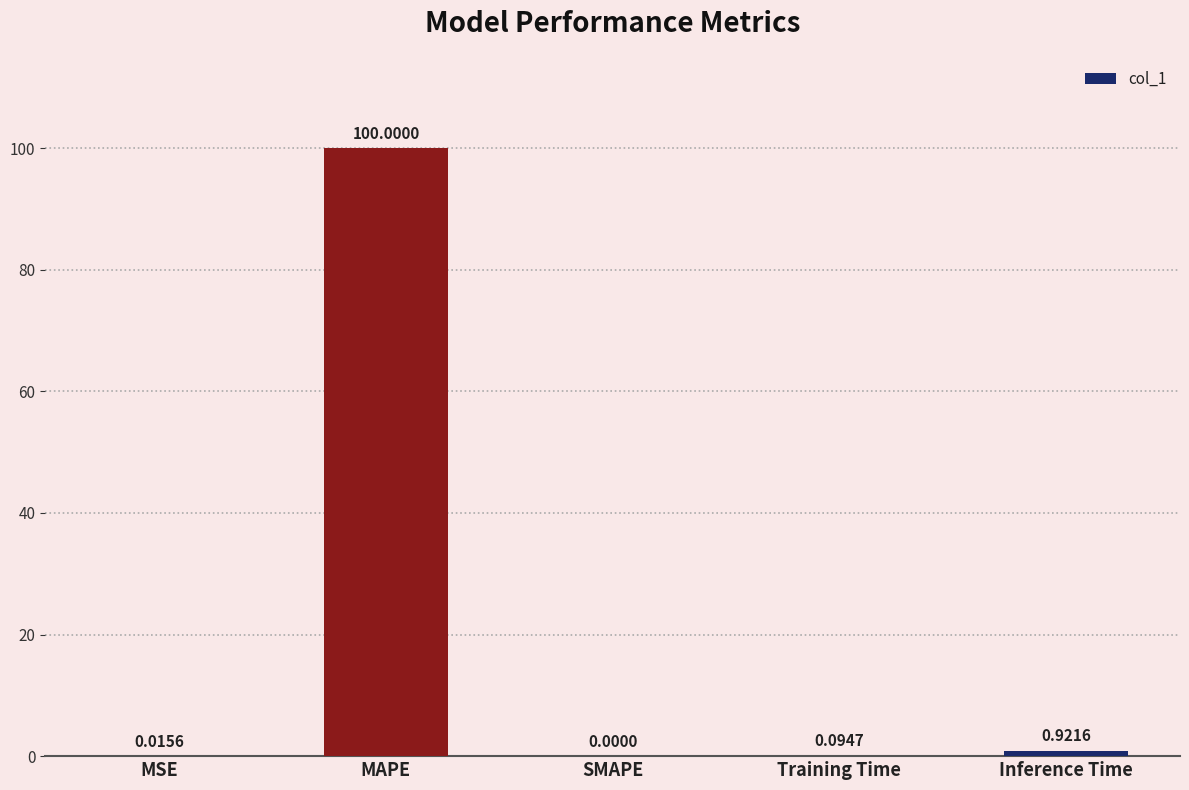

Are the bars horizontal?

No